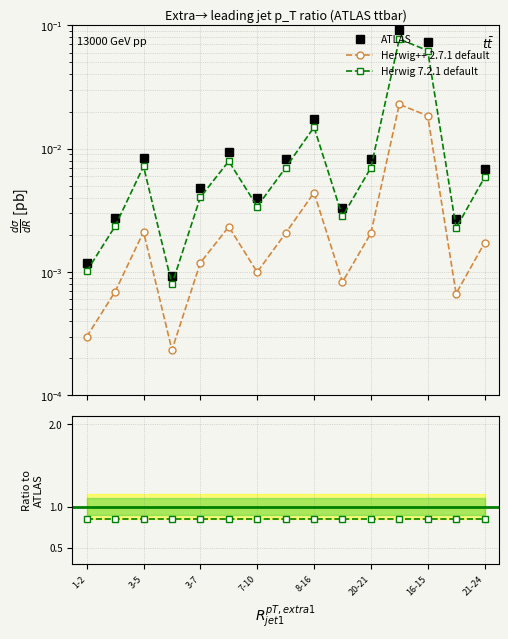

True or false: ATLAS and Herwig++ 2.7.1 default intersect in this chart.

False